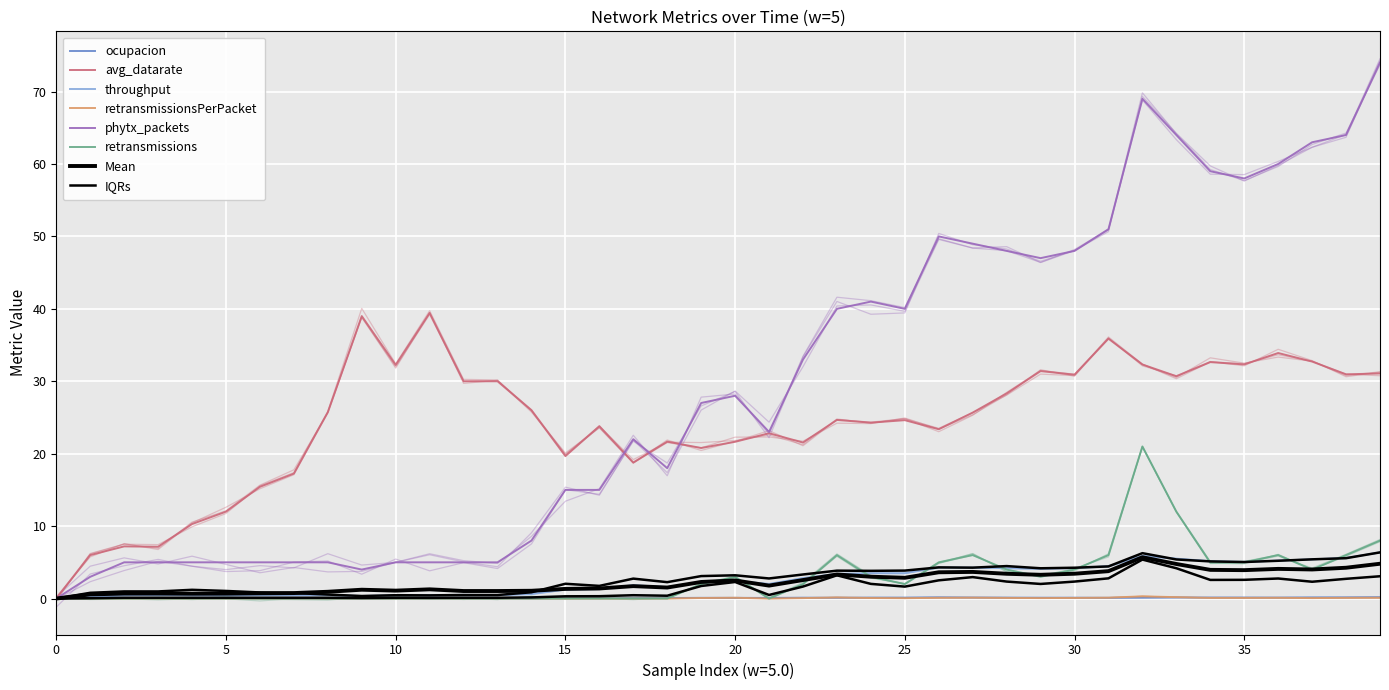

At which category does phytx_packets reach its first local peak?

17